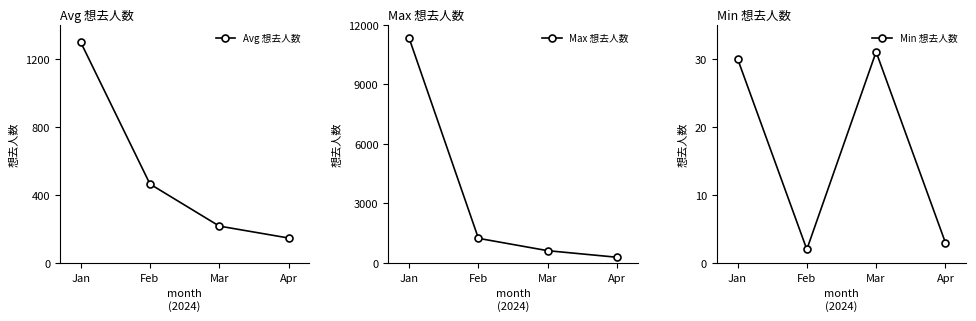

At which label does Max 想去人数 reach its peak?

Jan